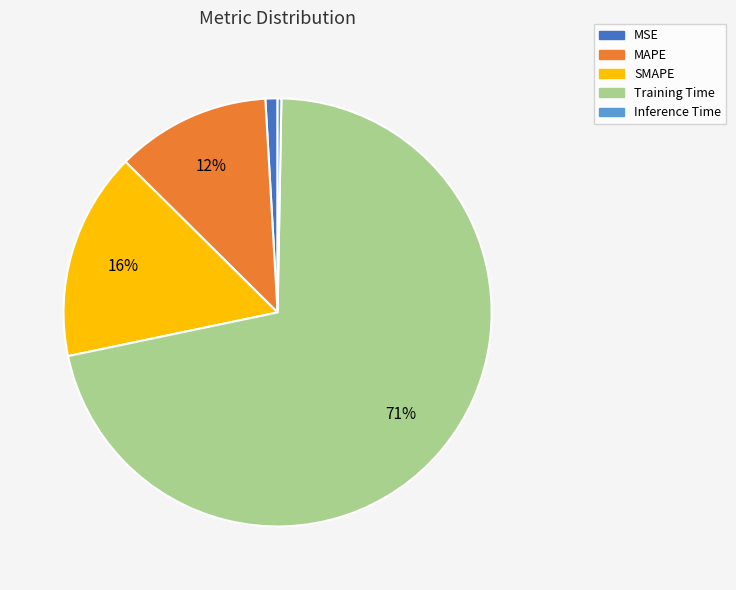

To the nearest percent, what is the average slice percentage?

20%